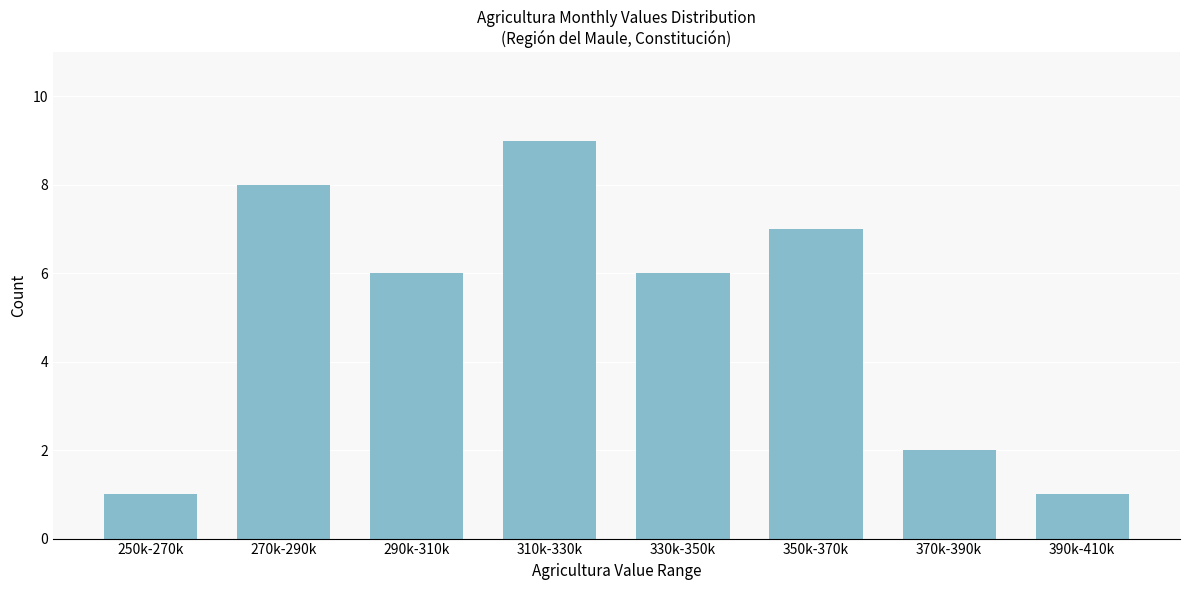

Reading left to right, list all the values displayed in this chart.

1	8	6	9	6	7	2	1